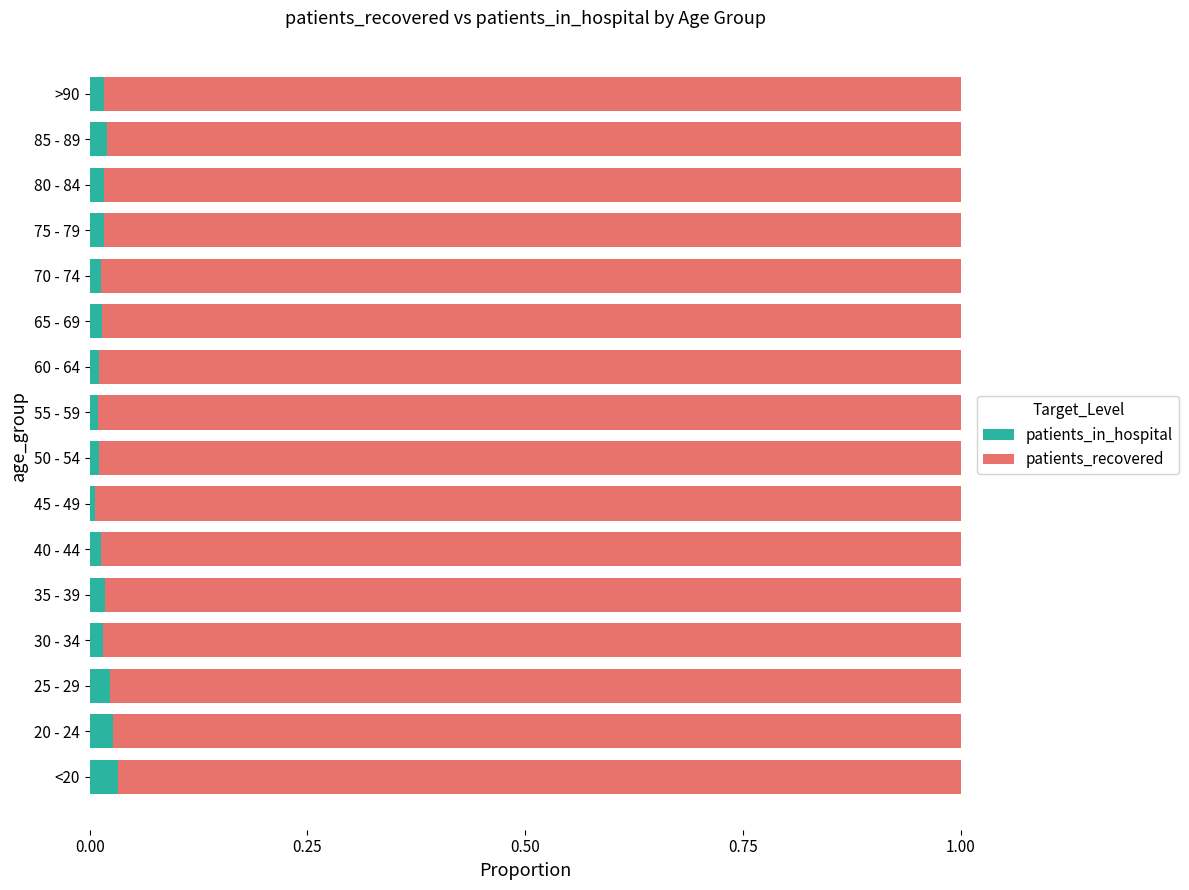

What is the sum of all patients_in_hospital values?

0.3